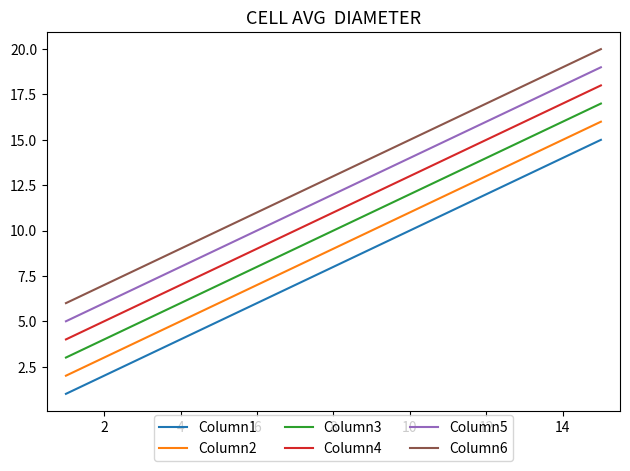

True or false: Column5 and Column3 cross at least once.

False